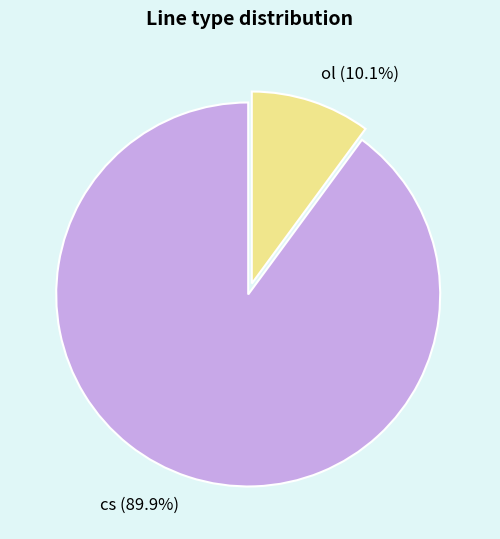

Which has a higher value, ol or cs?

cs